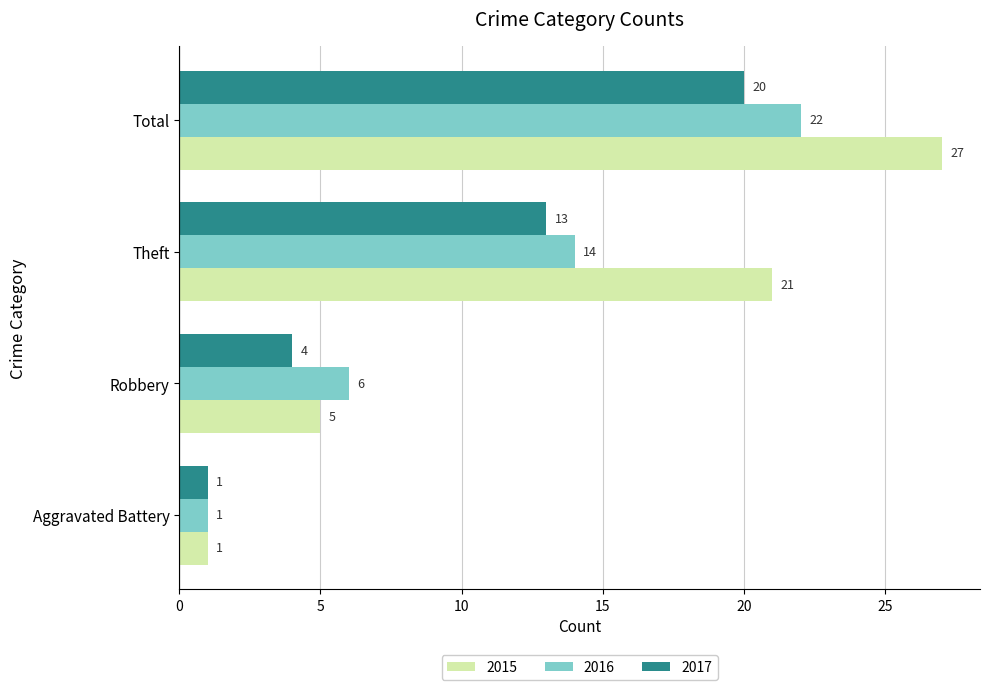

Which series has the largest total across all categories?

2015